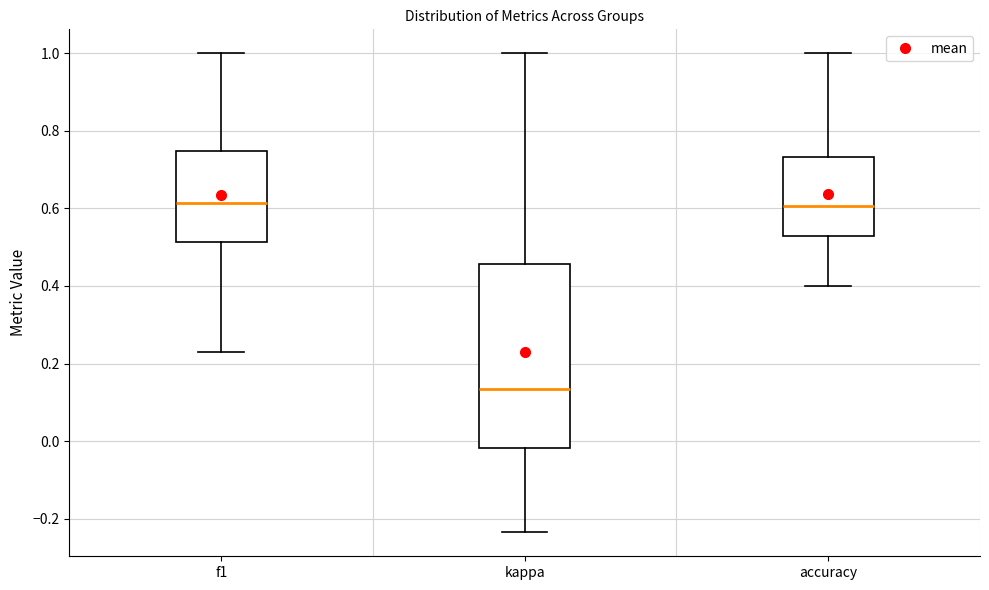

Comparing the boxes themselves (not the whiskers), which one is the tallest?

kappa